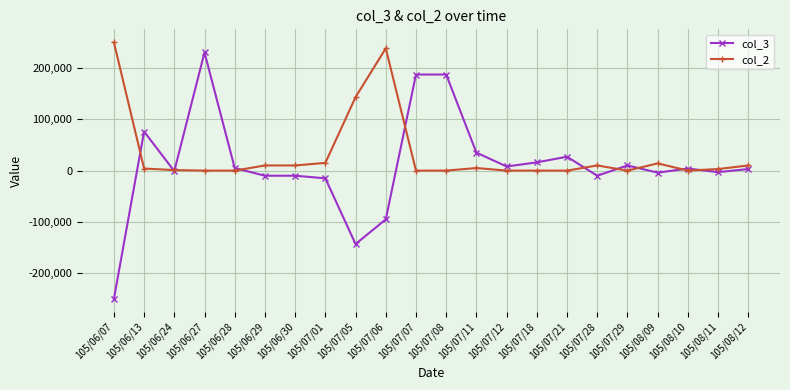

What is the sum of the col_3 values at 105/07/12 and 105/07/01?

-7000